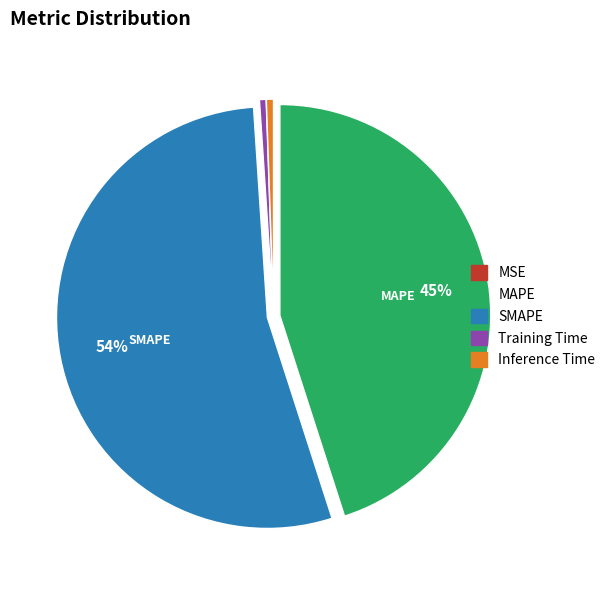

Which category accounts for the majority?

SMAPE